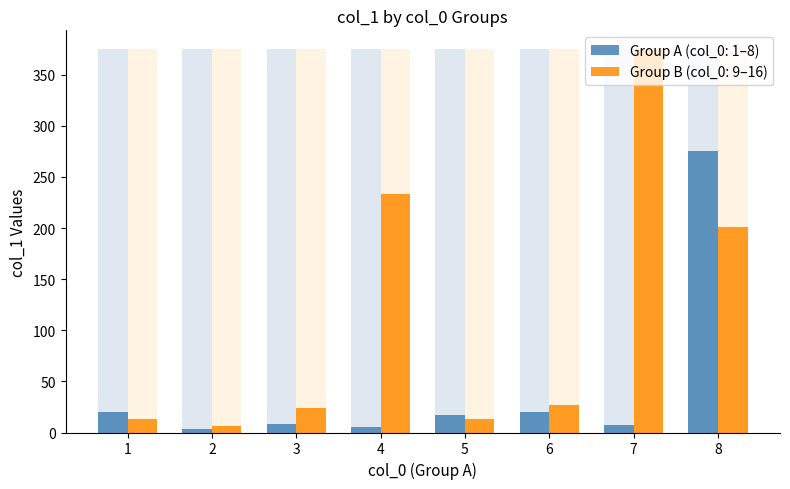

Reading left to right, transcribe all the data shown in this chart.

1=20.5	2=3.9	3=8.6	4=5.3	5=16.8	6=20.3	7=7.4	8=275.8	9=13.5	10=6.2	11=23.5	12=233.5	13=13.4	14=27.1	15=374.6	16=200.7